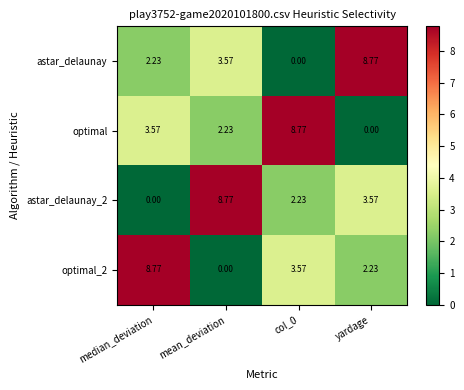

At which label is astar_delaunay_2 closest to 4?

yardage